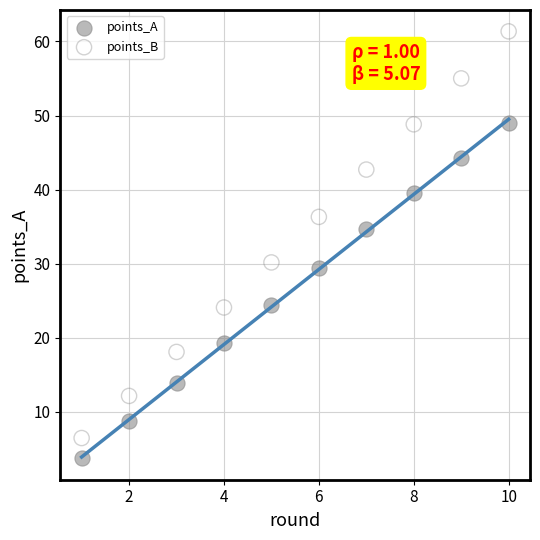

In the points_B series, what Y value is closest to 33?

30.2